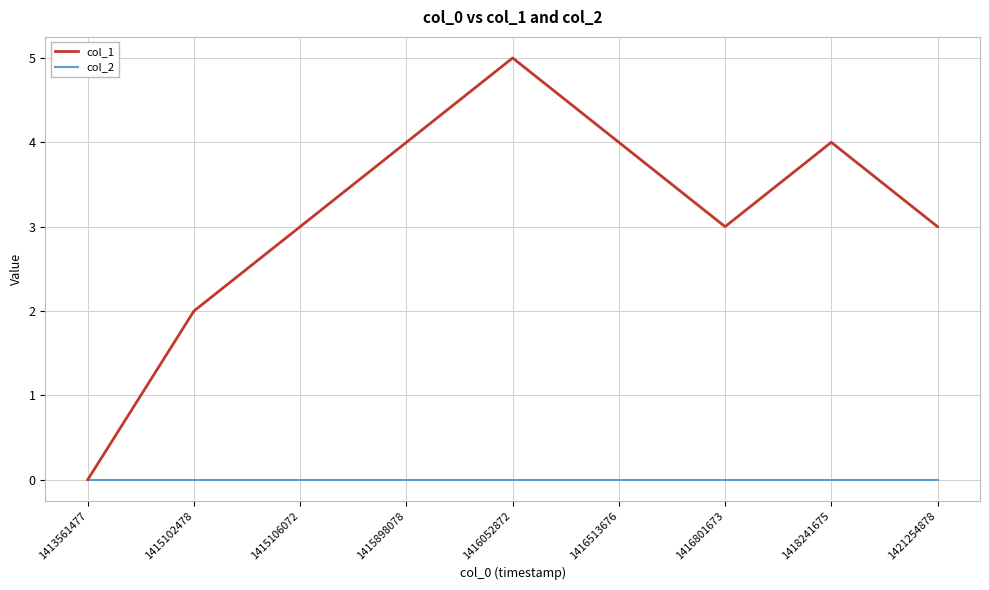

What is the sum of all col_1 values?

28